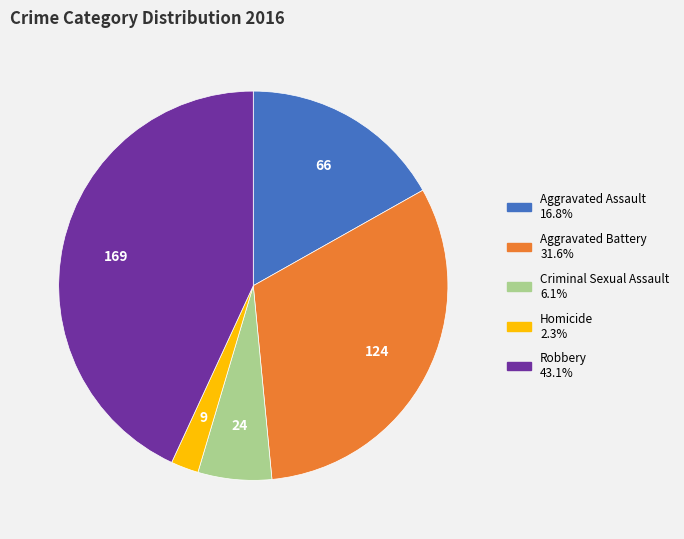

Rank the categories by value from highest to lowest.

Robbery, Aggravated Battery, Aggravated Assault, Criminal Sexual Assault, Homicide